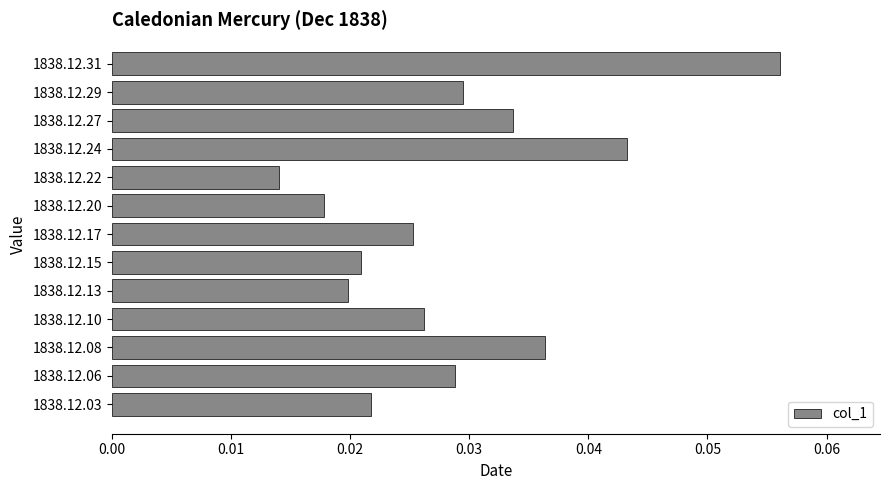

Rank the categories by value from lowest to highest.

1838.12.22, 1838.12.20, 1838.12.13, 1838.12.15, 1838.12.03, 1838.12.17, 1838.12.10, 1838.12.06, 1838.12.29, 1838.12.27, 1838.12.08, 1838.12.24, 1838.12.31